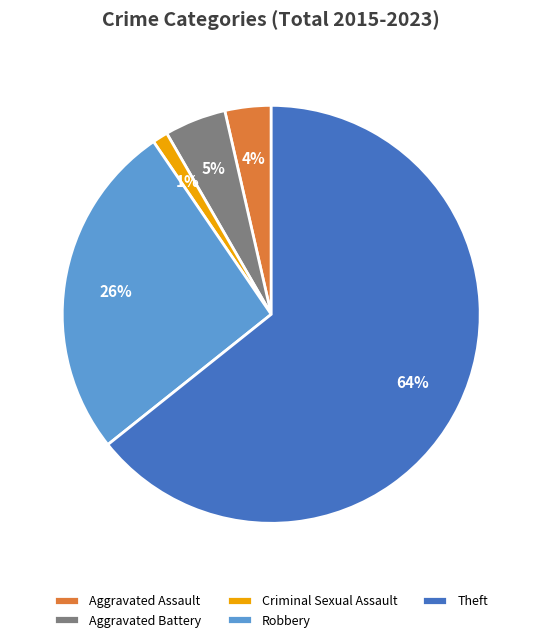

To the nearest percent, what portion does Criminal Sexual Assault represent?

1%